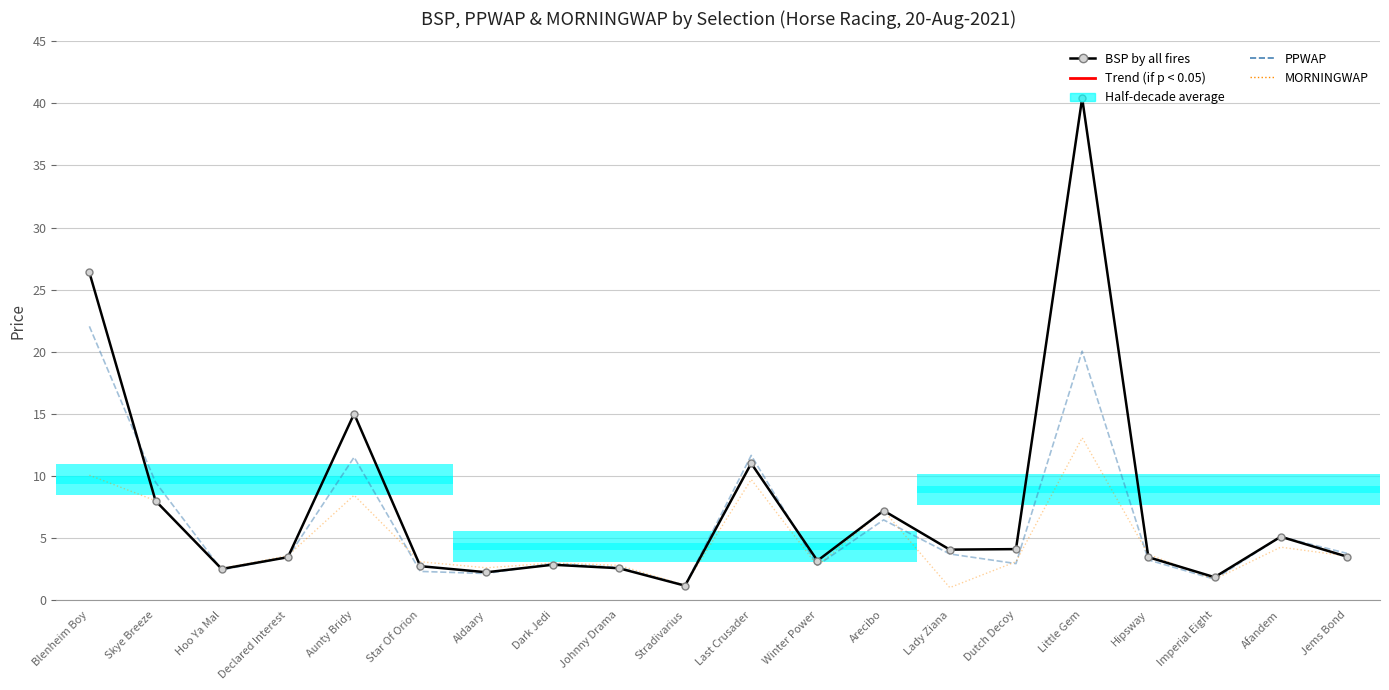

What is the difference between the maximum and minimum values in the MORNINGWAP series?

12.1